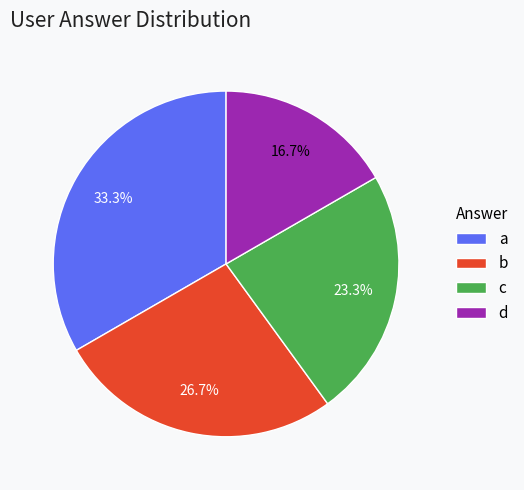

To the nearest percent, what is the average slice percentage?

25%